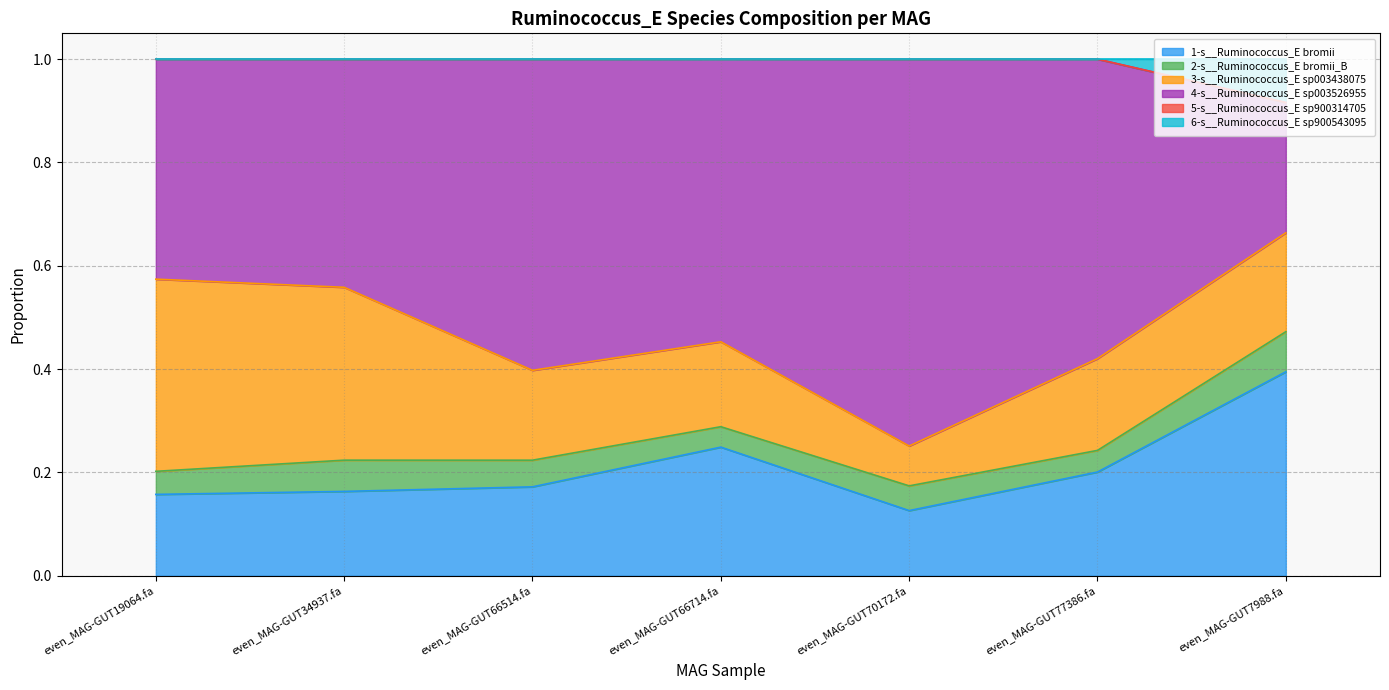

What is the difference between the maximum and minimum values in the 4-s__Ruminococcus_E sp003526955 series?

0.4